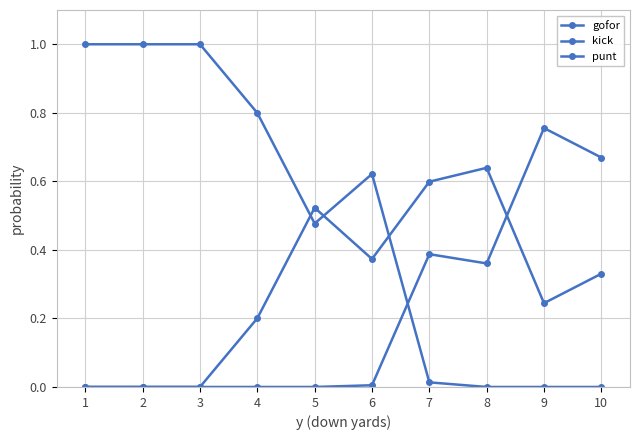

True or false: kick has a value of 0.4 at 7.

True